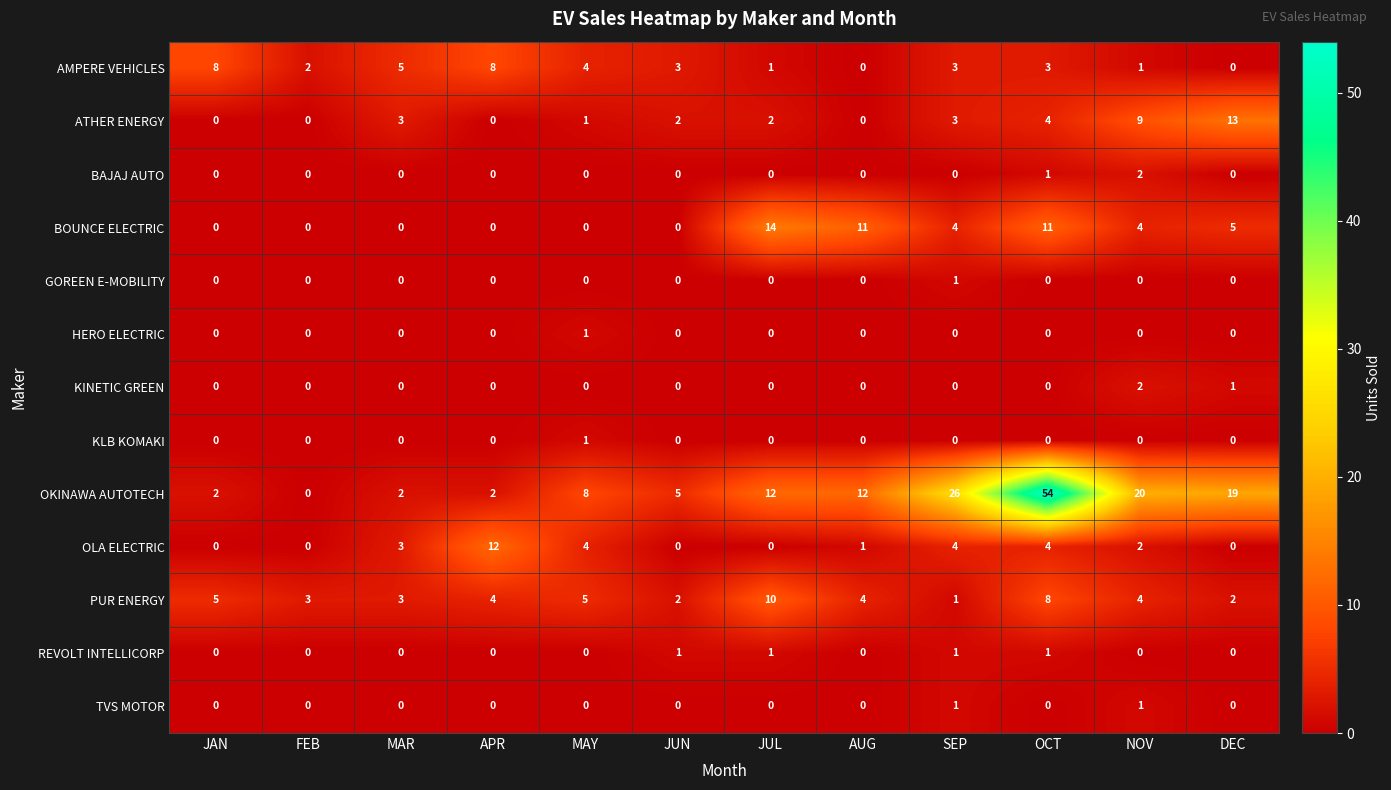

True or false: PUR ENERGY has a value of 2 at DEC.

True